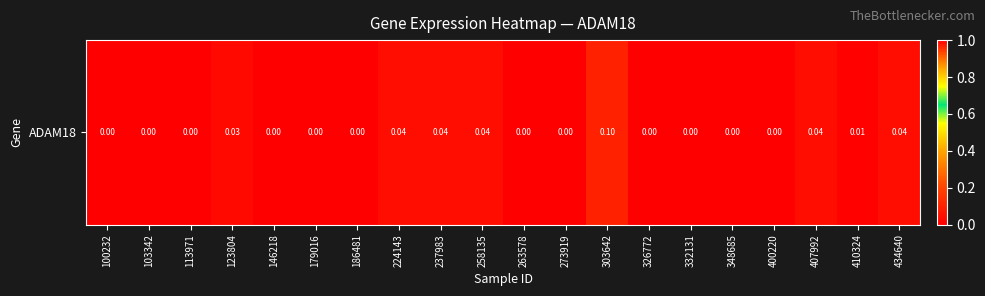

What is the maximum value shown in the chart?

0.1